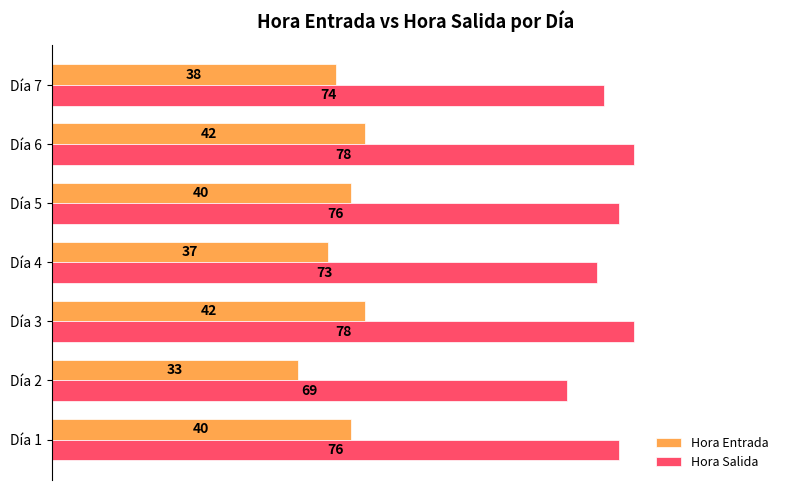

At which label is Hora Salida closest to 73?

Día 4